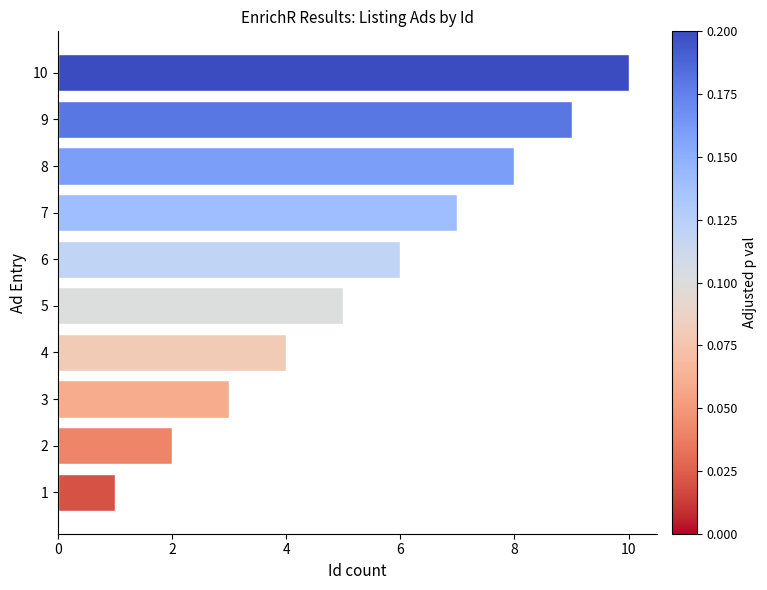

How many values are between 3 and 8?

6